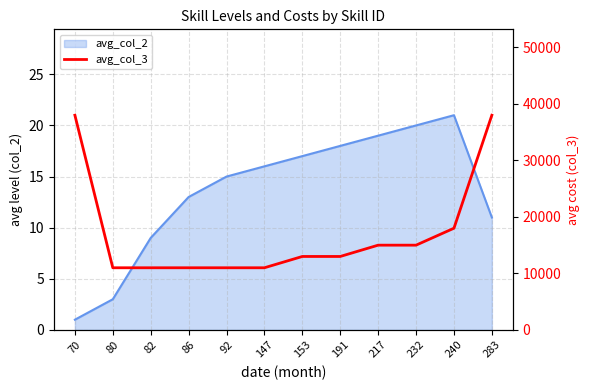

Between 217 and 191, which is larger?

217